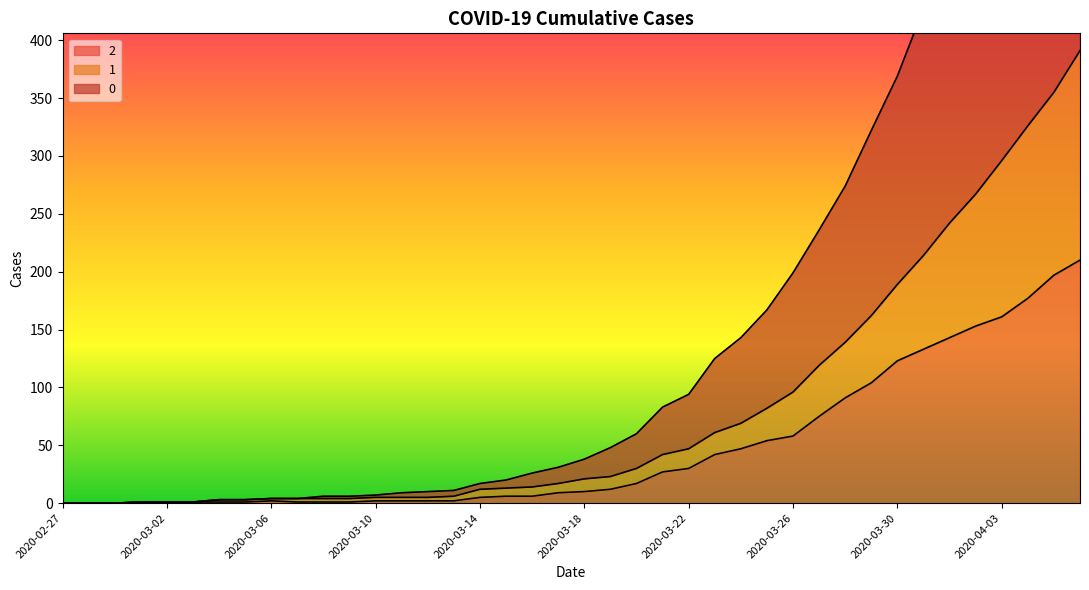

True or false: 2 and 1 intersect in this chart.

False